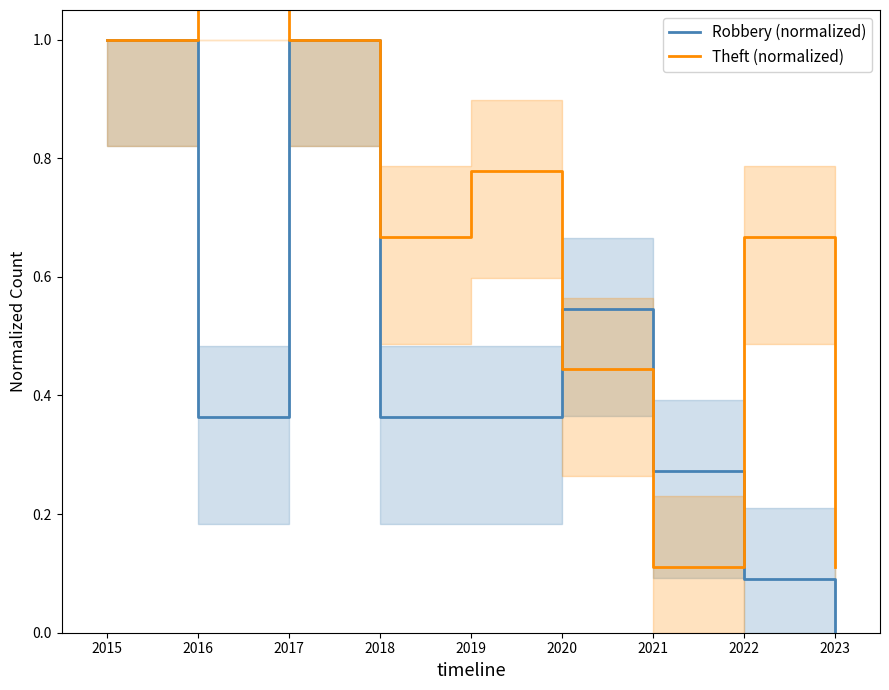

At which category does Robbery (normalized) reach its first local peak?

2017